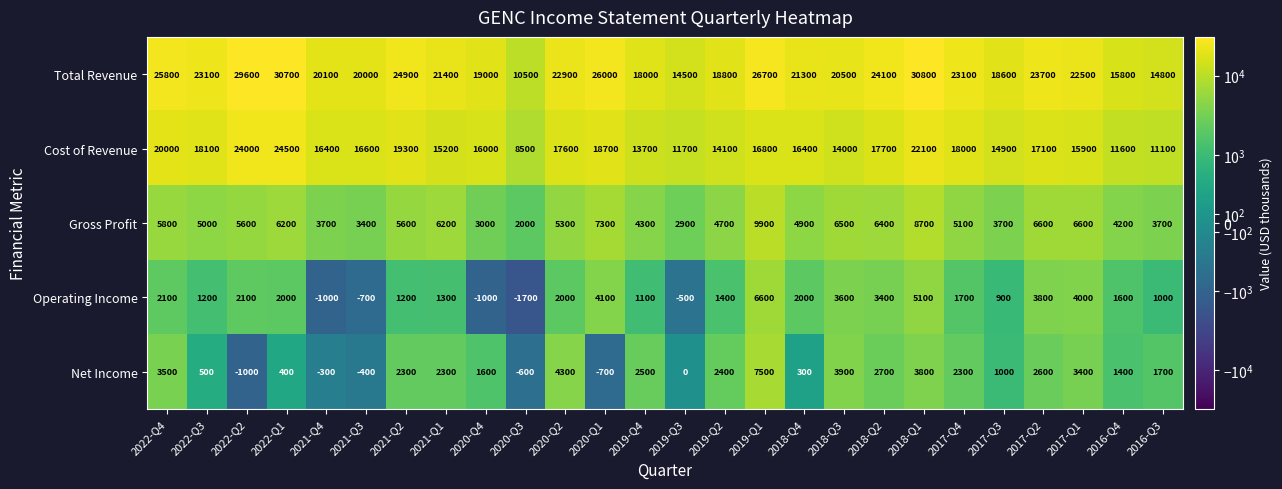

What is the minimum value shown in the chart?

-1700